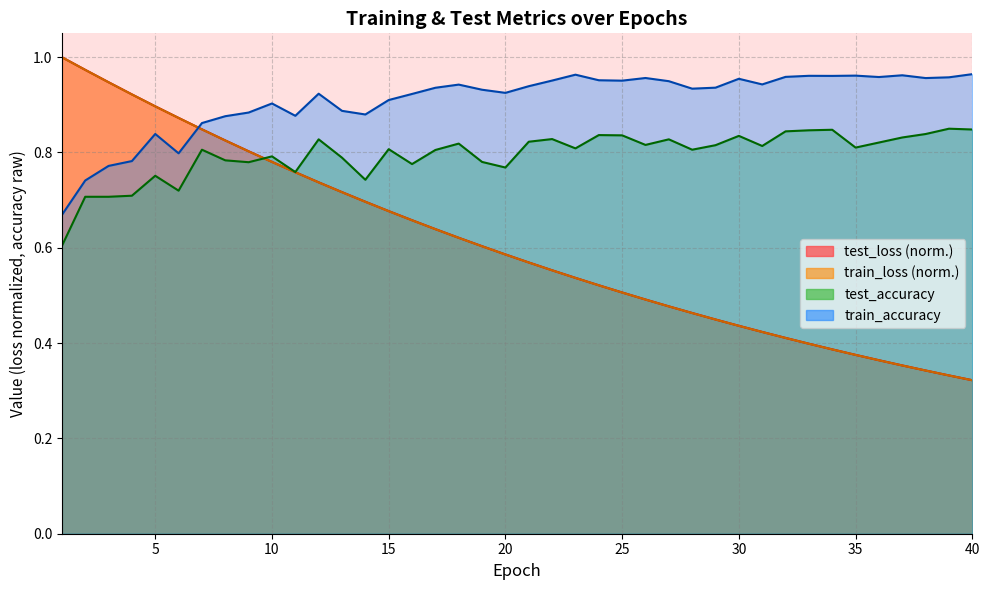

In test_accuracy, how many points are higher than both neighbors (excluding endpoints)?

12